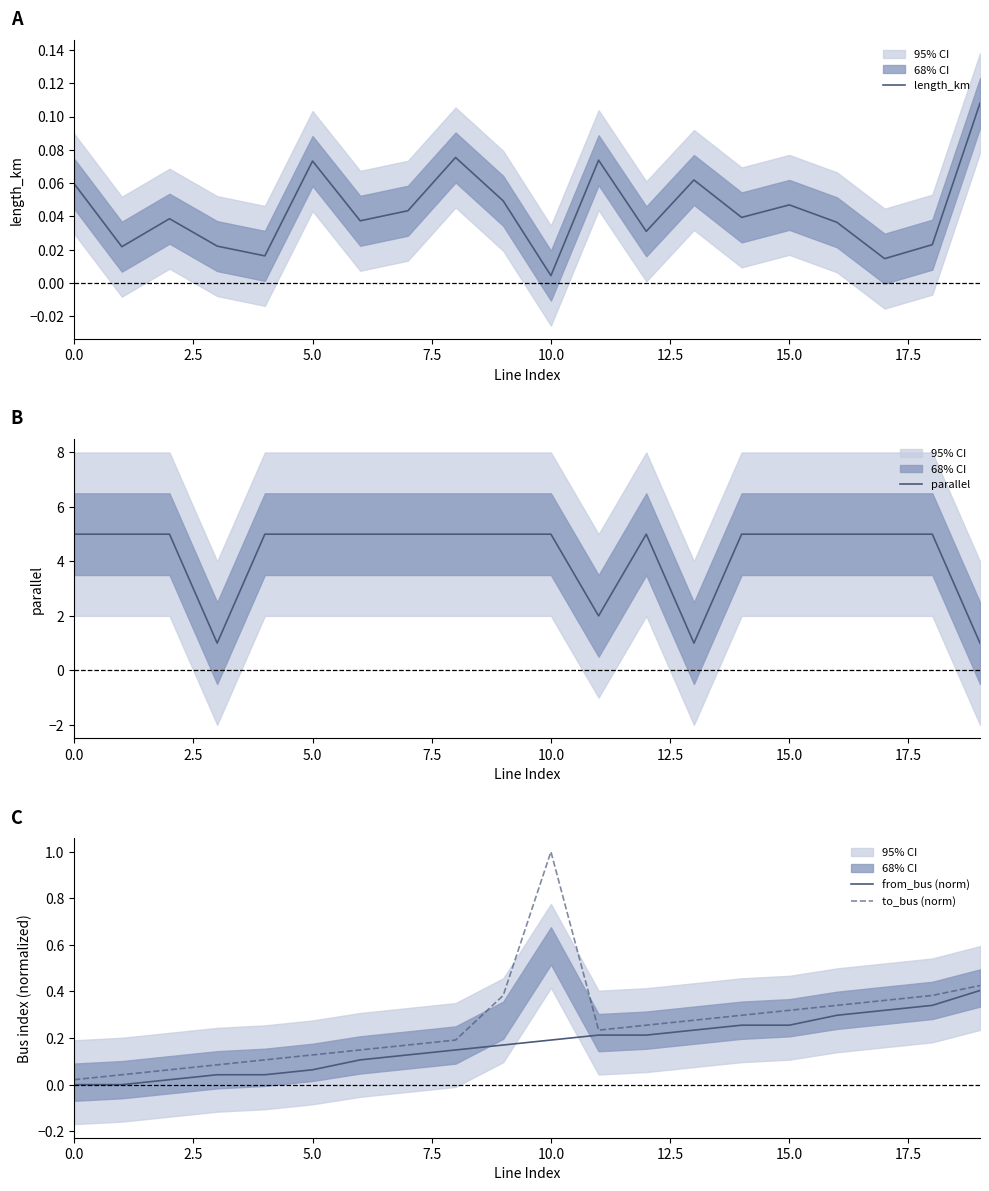

At which label does to_bus (norm) reach its peak?

10.0